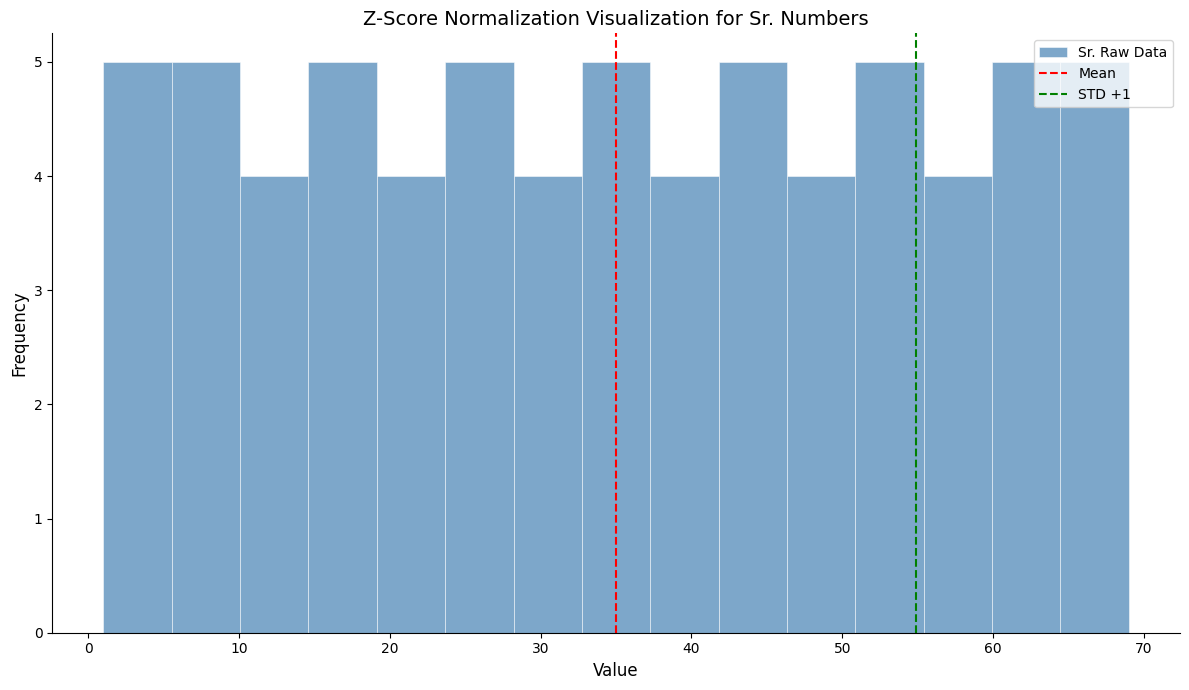

Reading left to right, transcribe this chart: for each bar, give the range it covers on the x-axis and its height. Neither the bar edges nor the heights are printed on the chart, so give them approximately, as read against the axes.

1 to 6: 5
6 to 10: 5
10 to 15: 4
15 to 19: 5
19 to 24: 4
24 to 28: 5
28 to 33: 4
33 to 37: 5
37 to 42: 4
42 to 46: 5
46 to 51: 4
51 to 55: 5
55 to 60: 4
60 to 64: 5
64 to 69: 5